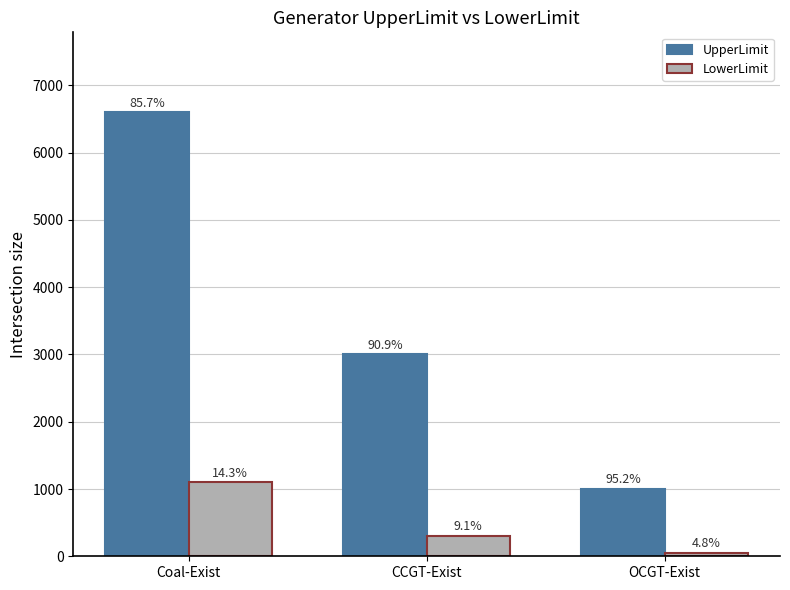

Reading left to right, extract all data points from this chart.

UpperLimit: 6600	3000	1000
LowerLimit: 1100	300	50